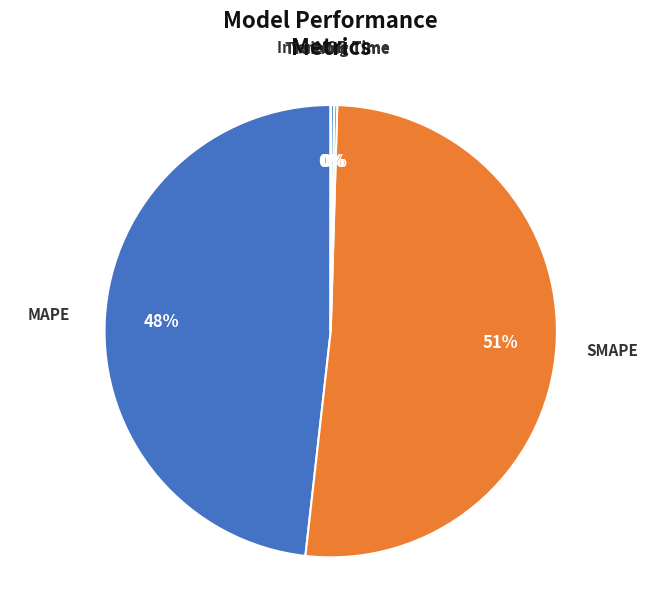

Which slice represents more than half of the pie?

SMAPE